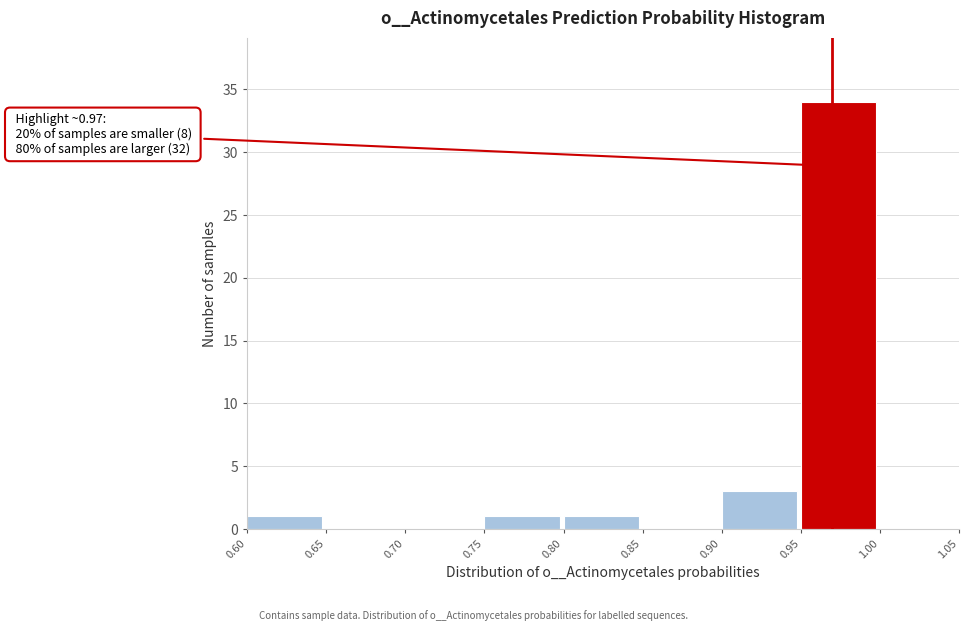

Over which range of the x-axis is the bar tallest?

0.95 to 1.00